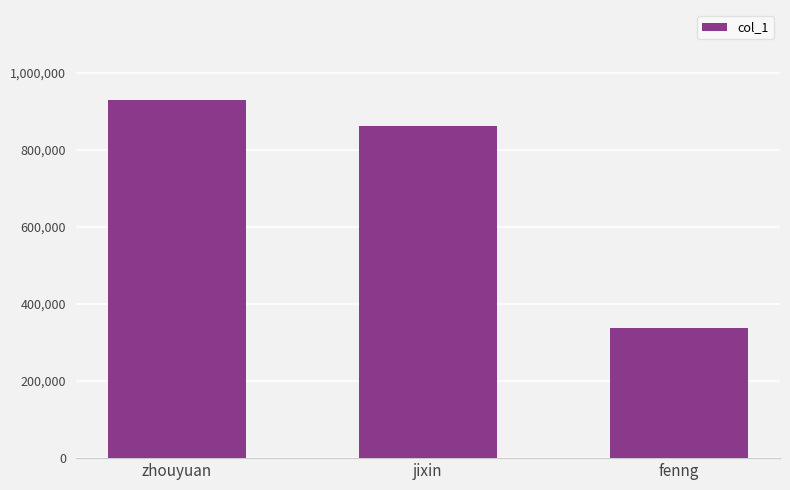

Reading right to left, what are all the values shown in this chart?

338487	862684	931011